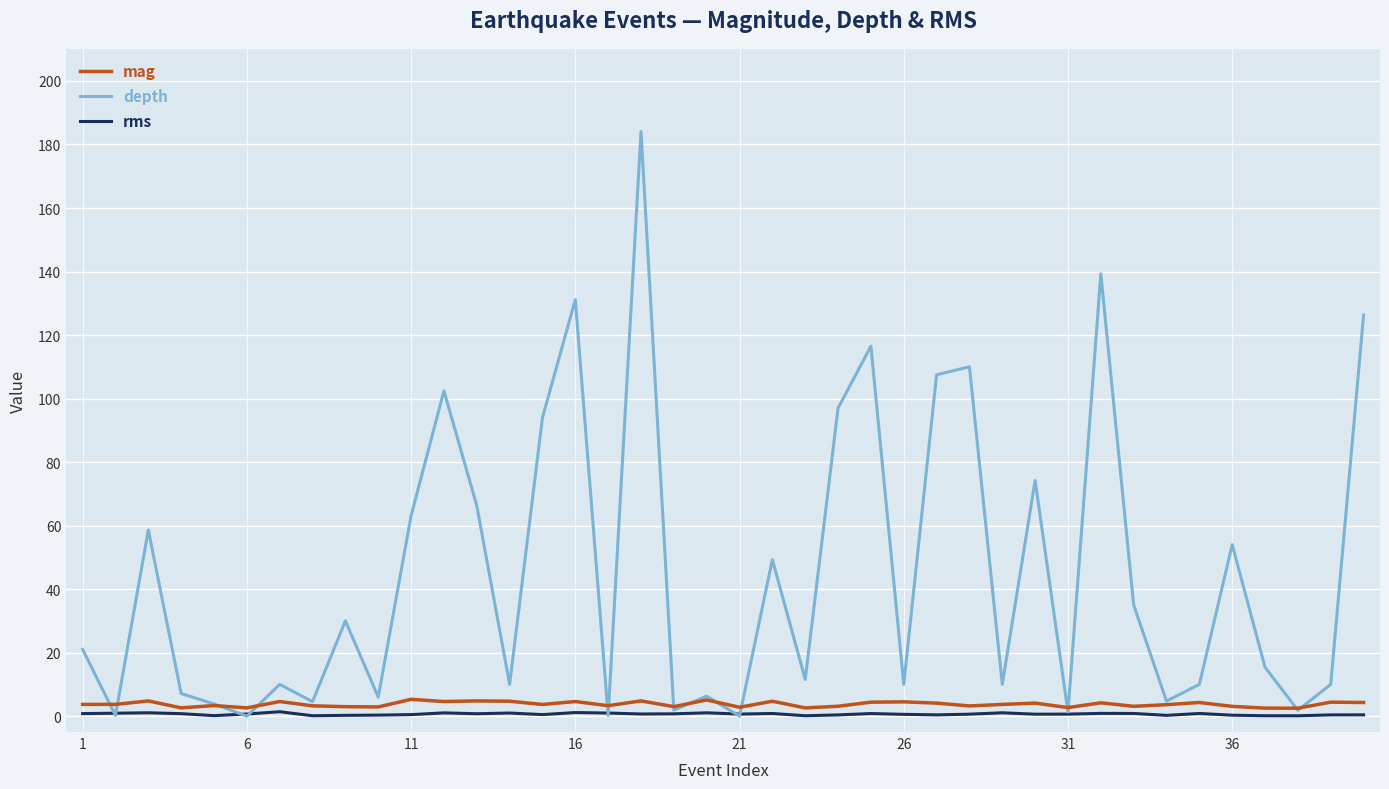

True or false: rms and mag intersect in this chart.

False